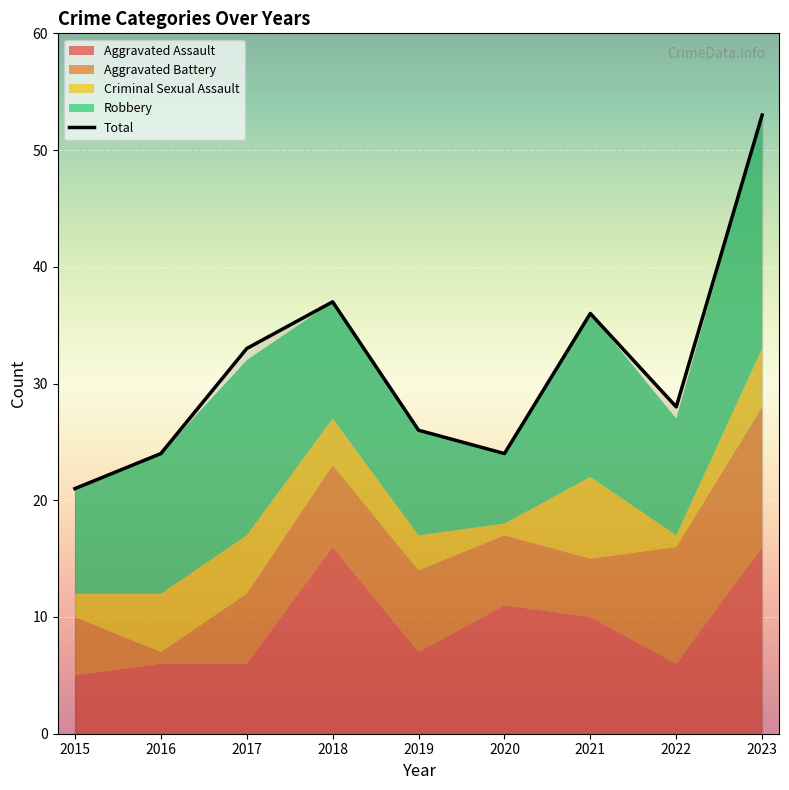

What is the ratio of the value at 2020 to the value at 2023?

0.5